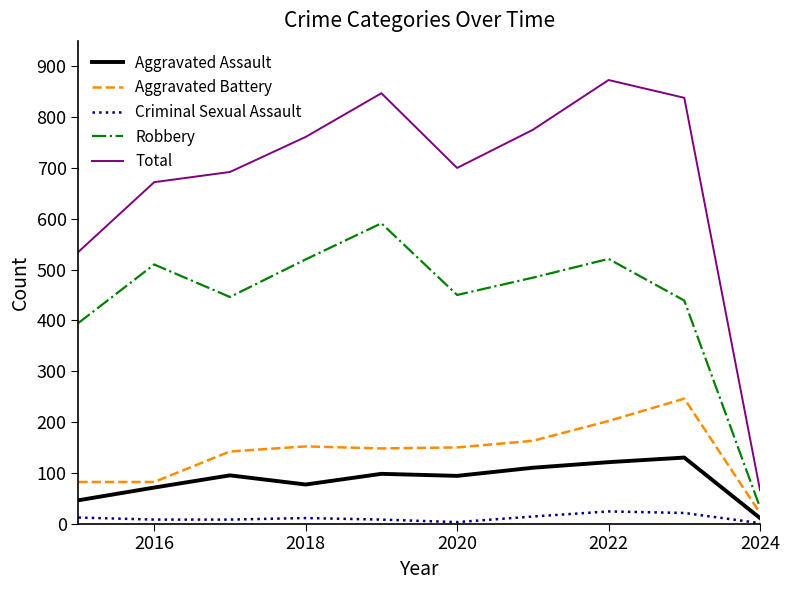

Which series has the widest spread of values?

Total